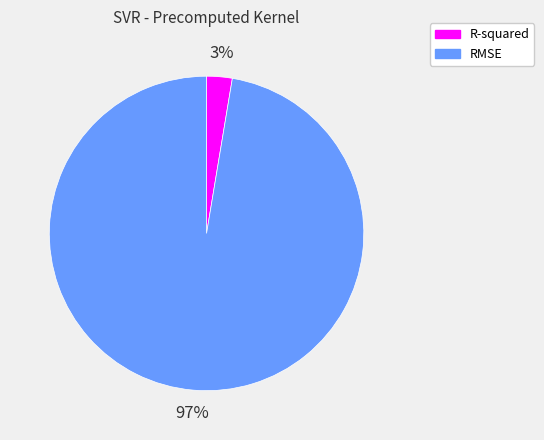

To the nearest percent, what portion does R-squared represent?

3%